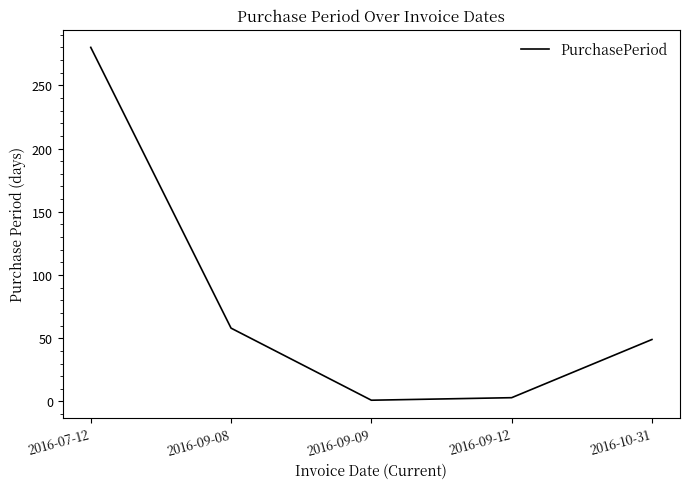

At which label is the value closest to 140?

2016-09-08